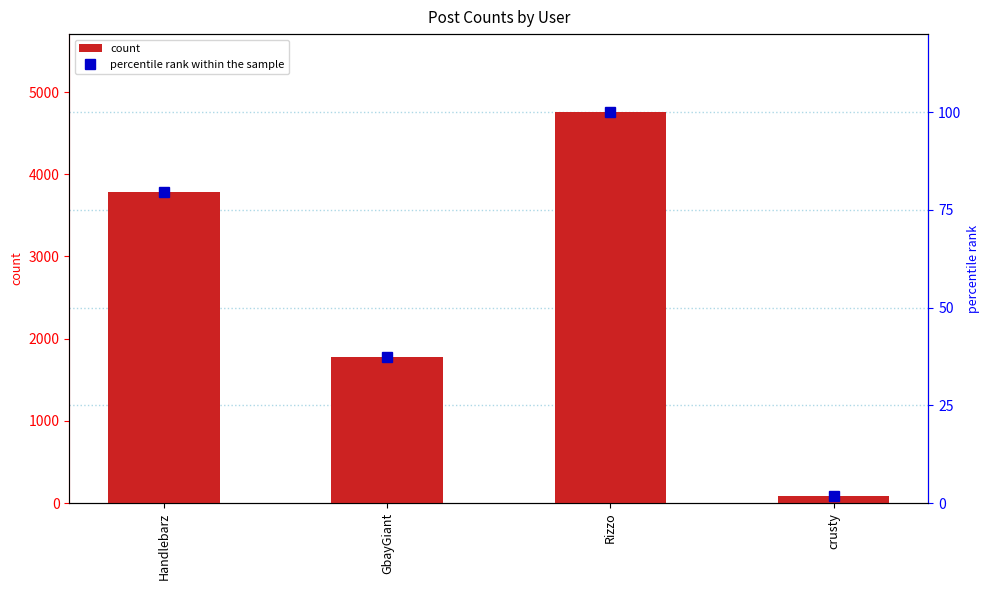

What is the label of the 2nd bar from the left?

GbayGiant